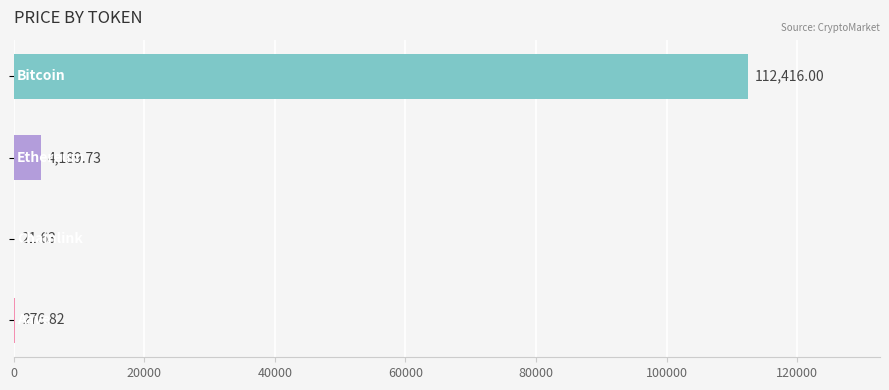

How many values exceed 4189?

2